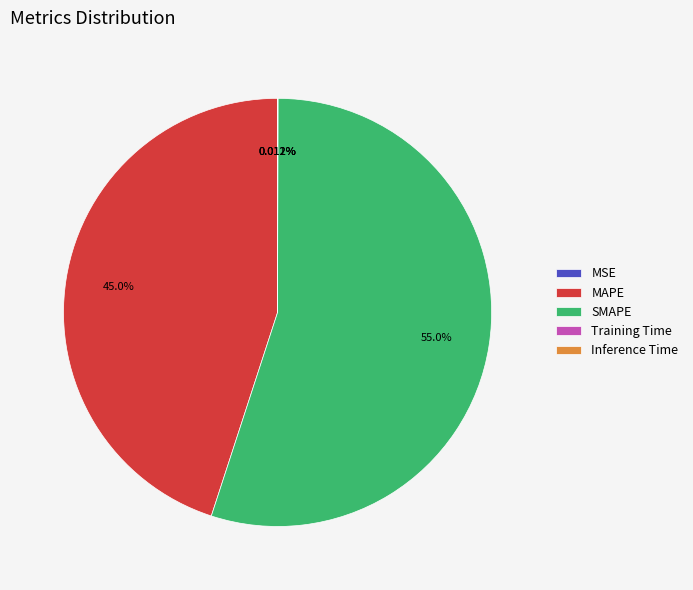

Is there any slice that represents more than half of the pie?

Yes